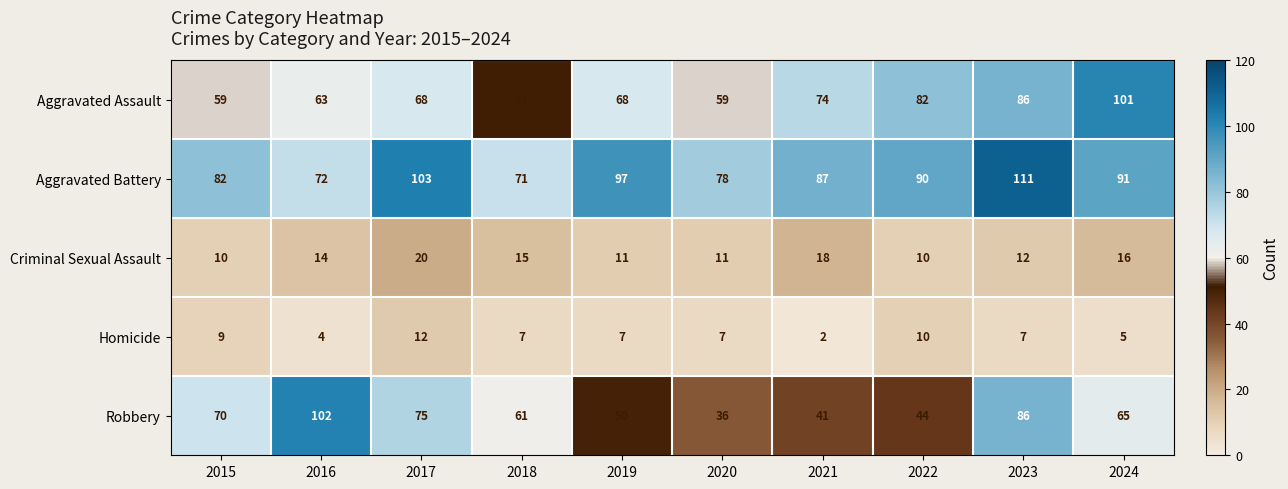

At which category does the chart reach its minimum across all series?

2021